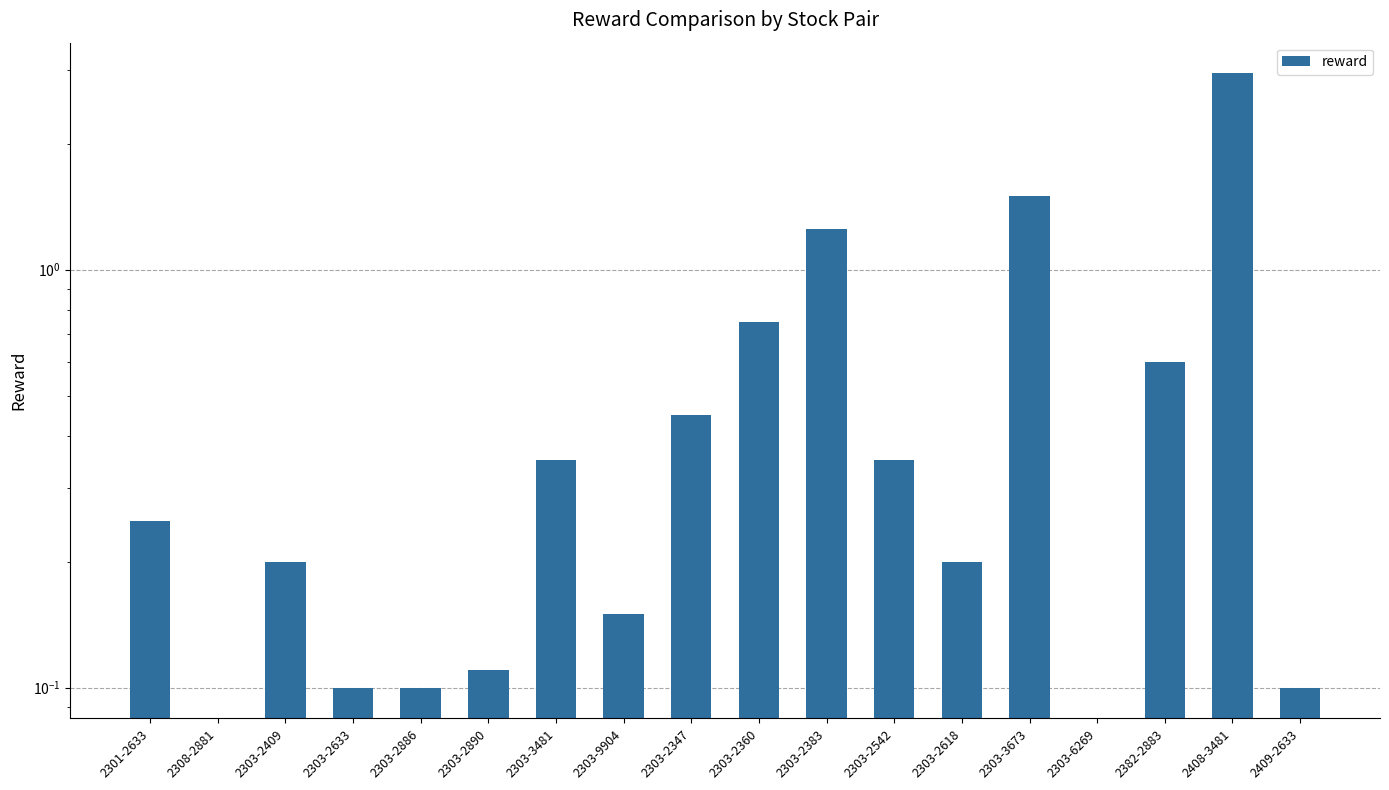

Are the bars horizontal?

No